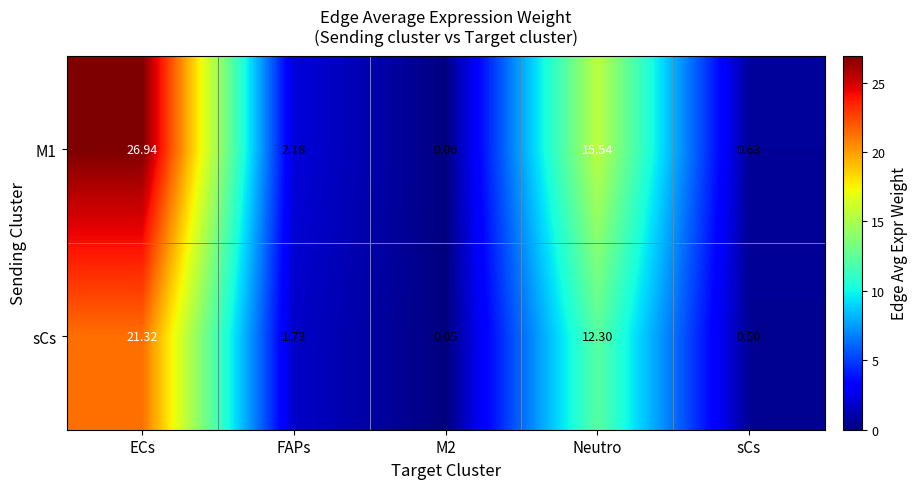

Which label corresponds to the largest value in the chart?

ECs